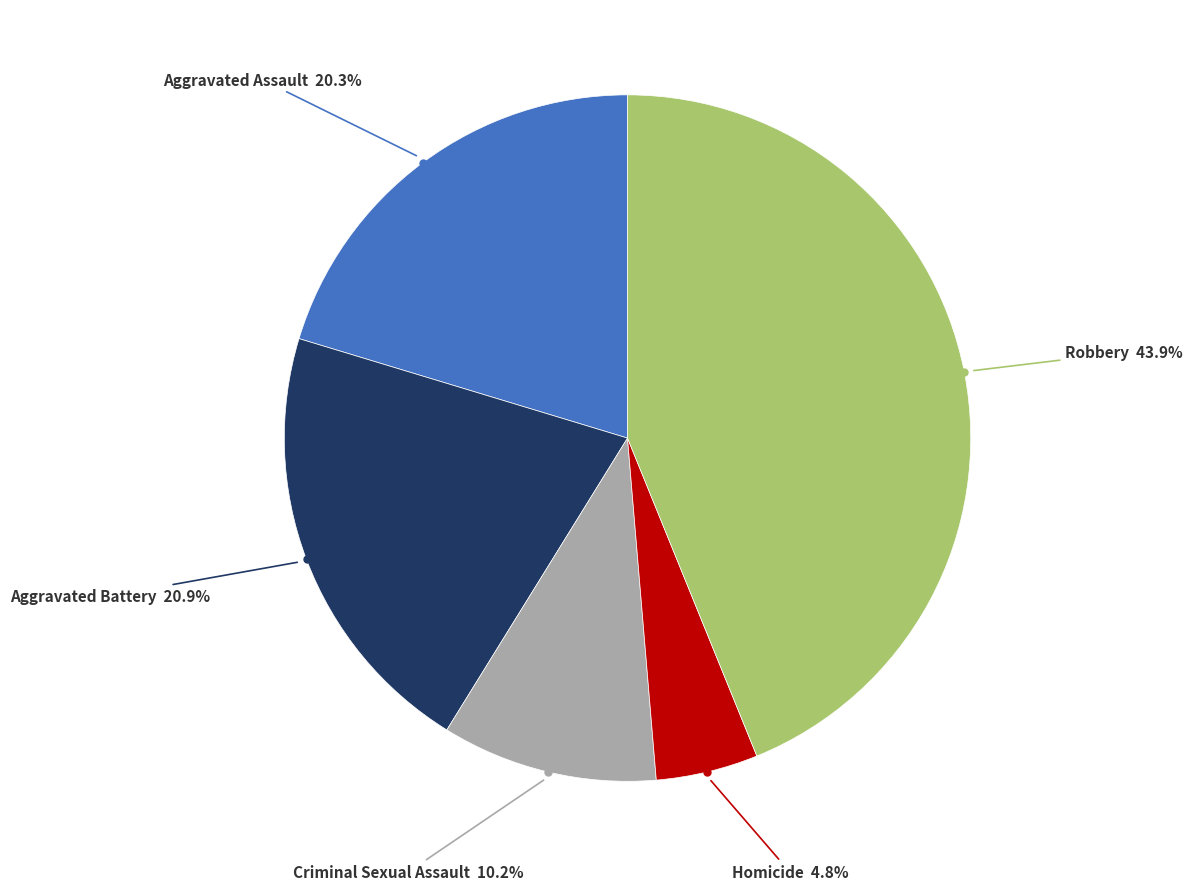

Is there any slice that represents more than half of the pie?

No